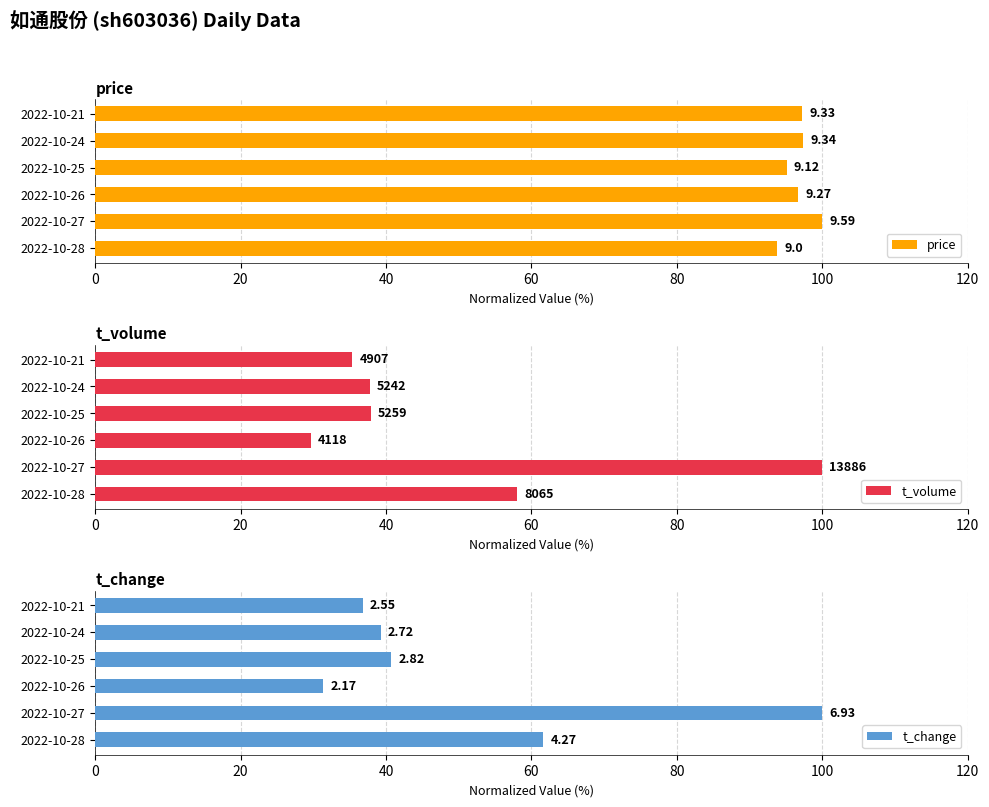

What is the average value of the t_volume series?

49.8